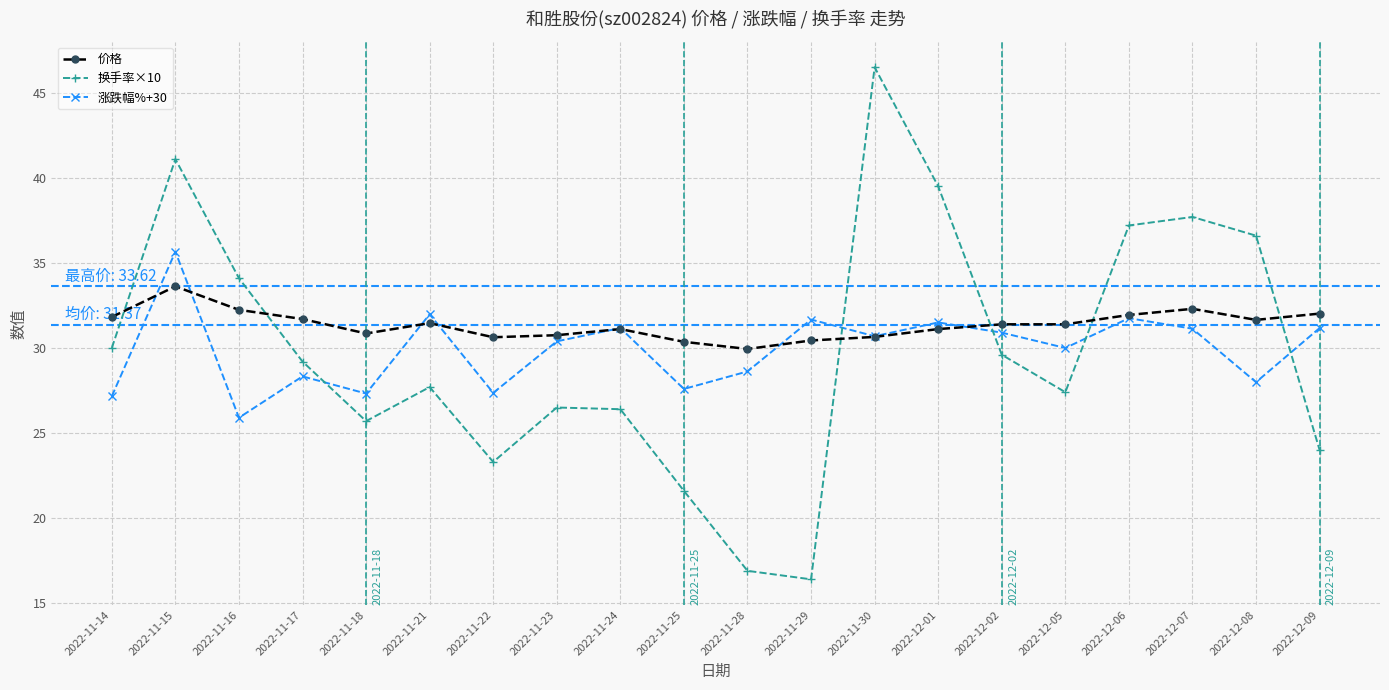

Read the 涨跌幅%+30 value at 2022-11-30.

30.7